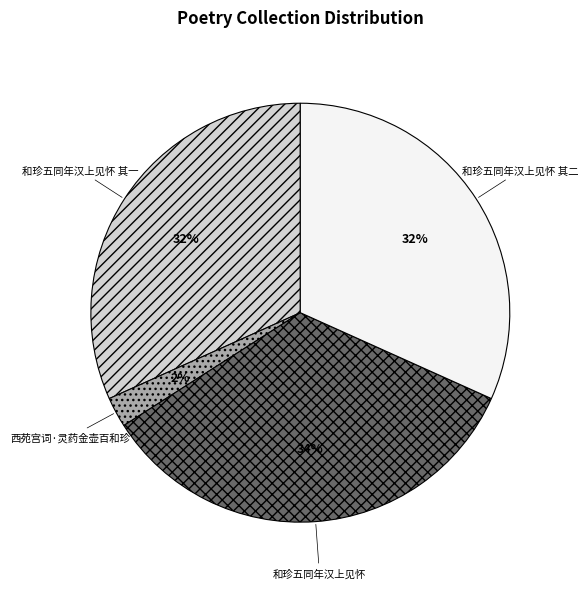

Which slice is the largest?

和珍五同年汉上见怀